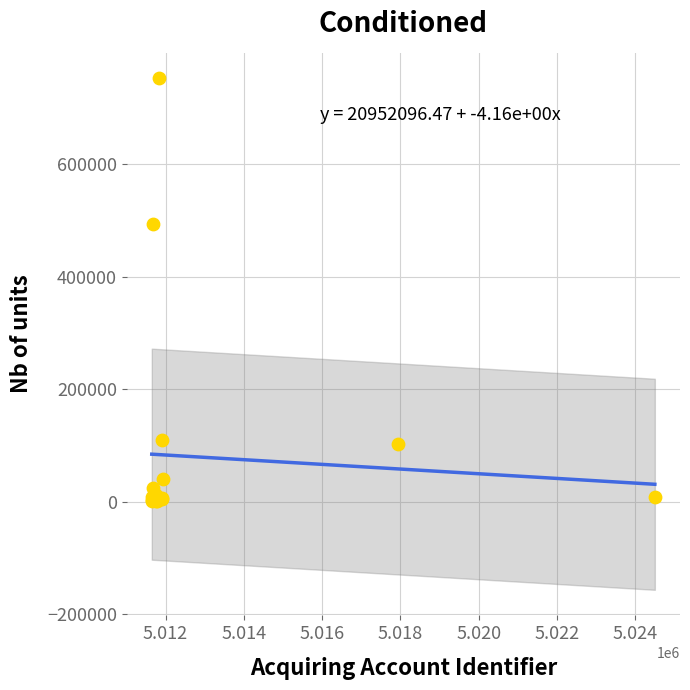

What Y value in the scatter plot is closest to 376905?

493627